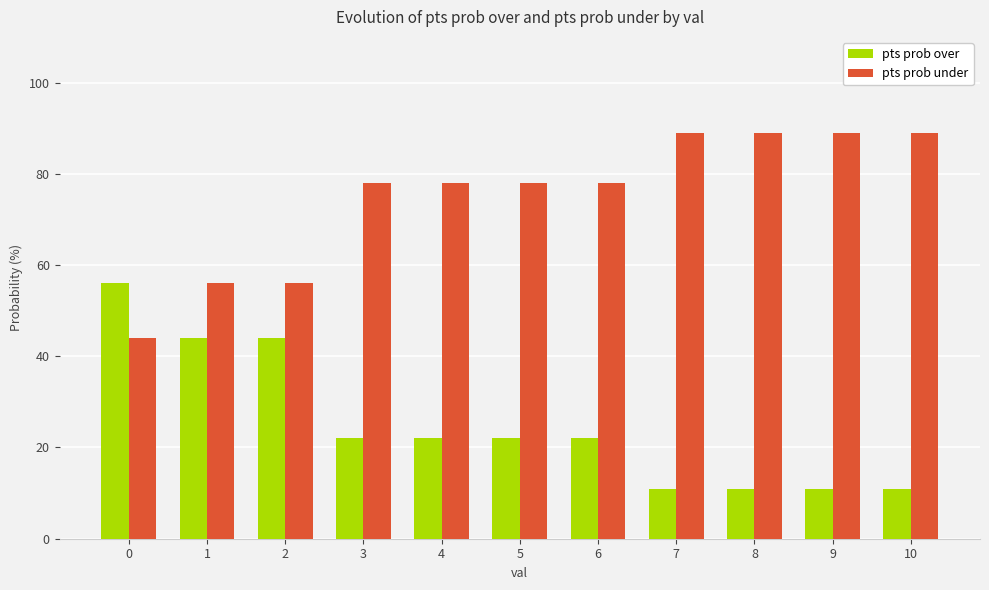

What is the difference between the maximum and minimum values in the pts prob under series?

45